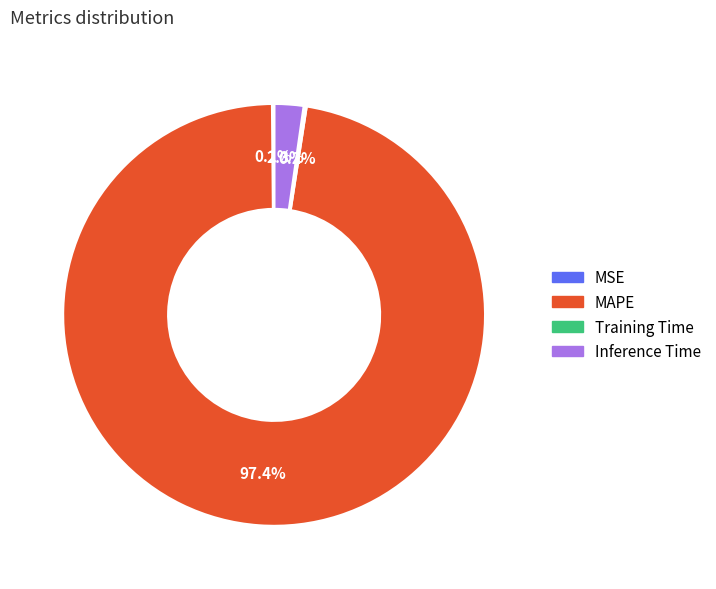

The MAPE slice represents 97% of the pie. True or false?

True